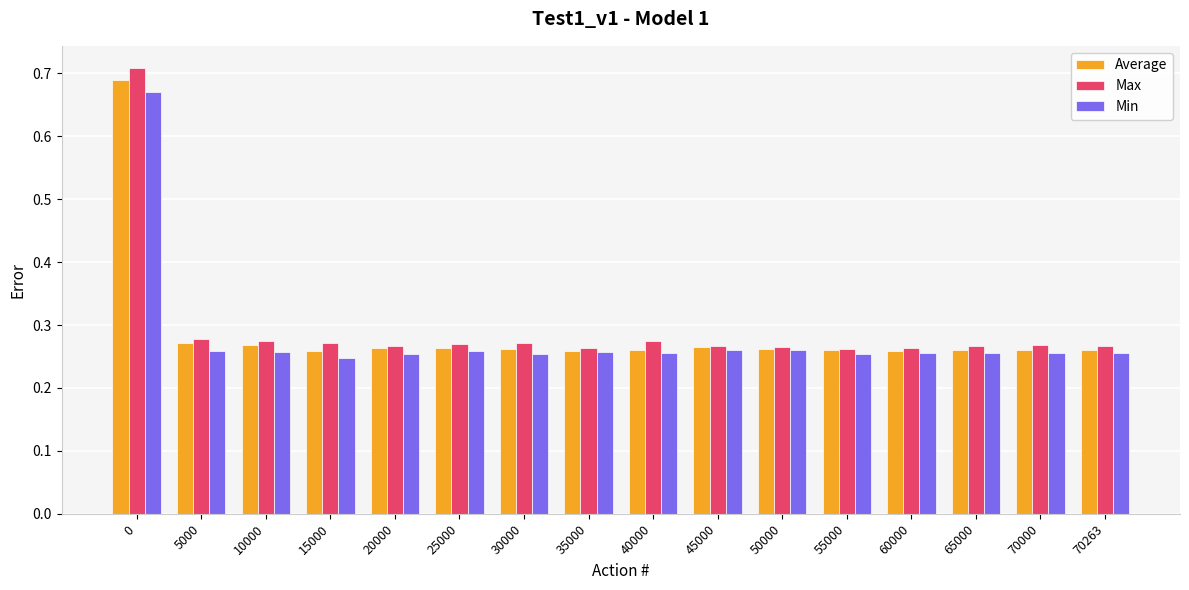

How many Max values are between 0 and 1?

16